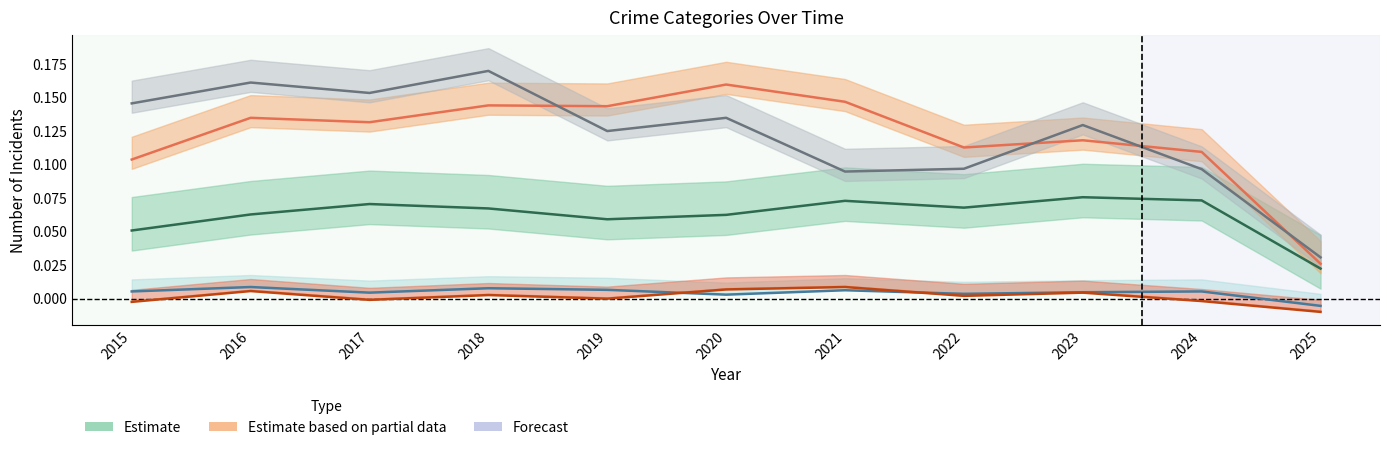

Reading left to right, extract all data points from this chart.

Aggravated Assault: 0.1	0.1	0.1	0.1	0.1	0.1	0.1	0.1	0.1	0.1	0.0
Aggravated Battery: 0.1	0.1	0.1	0.1	0.1	0.2	0.1	0.1	0.1	0.1	0.0
Criminal Sexual Assault: 0.0	0.0	0.0	0.0	0.0	0.0	0.0	0.0	0.0	0.0	-0.0
Homicide: -0.0	0.0	-0.0	0.0	-0.0	0.0	0.0	0.0	0.0	-0.0	-0.0
Robbery: 0.1	0.2	0.2	0.2	0.1	0.1	0.1	0.1	0.1	0.1	0.0